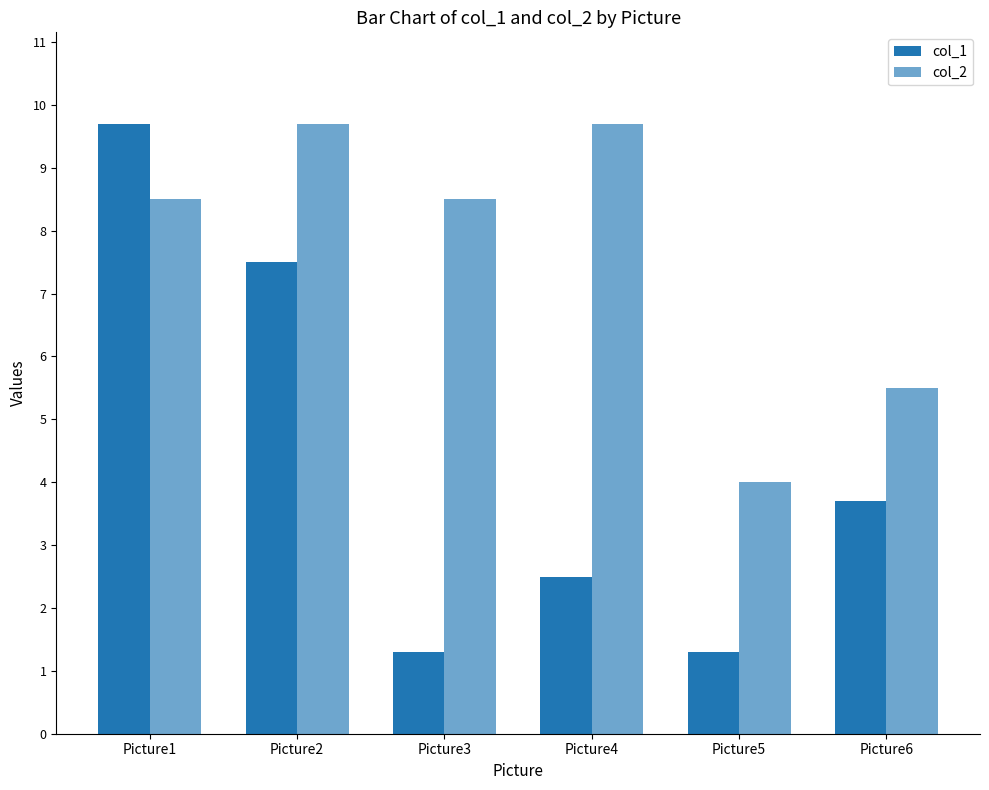

Which series has the largest total across all categories?

col_2